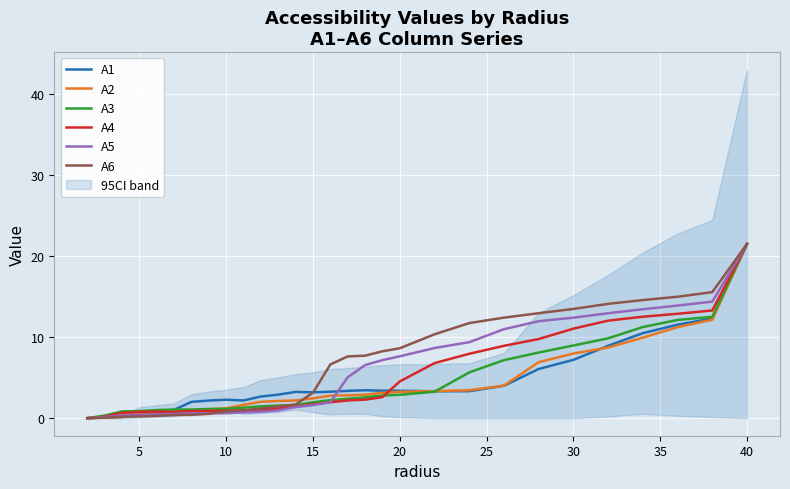

Is the value of A1 at 15 greater than the value of A4 at 15?

Yes